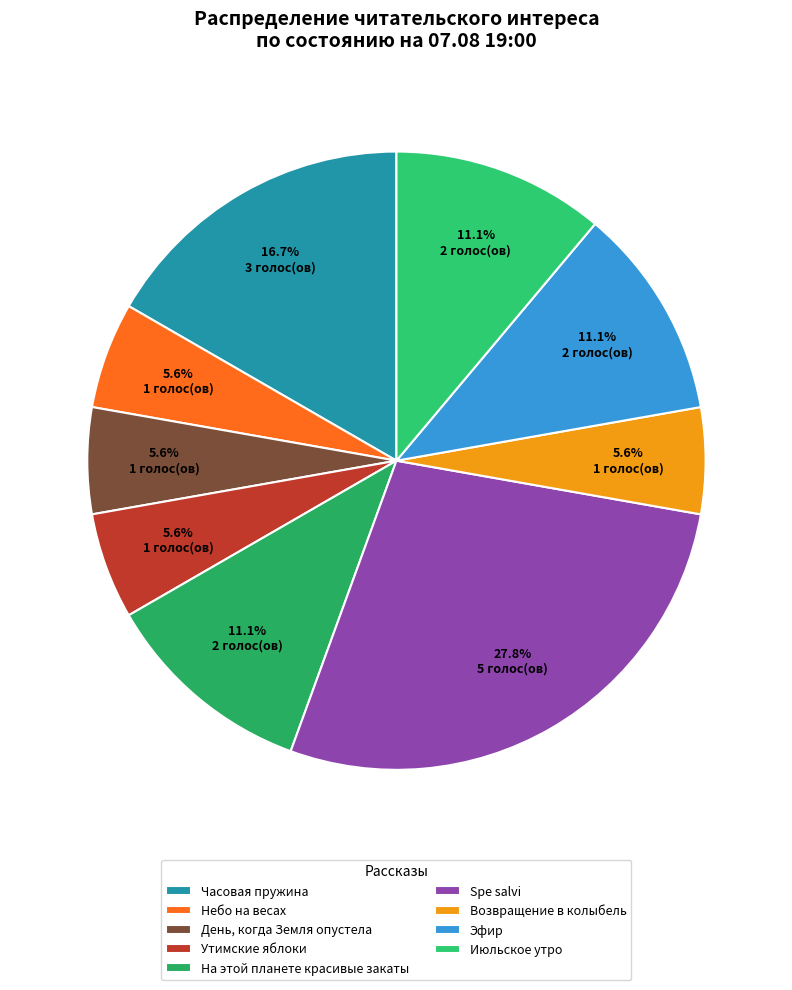

What is the largest slice in the pie chart?

Spe salvi